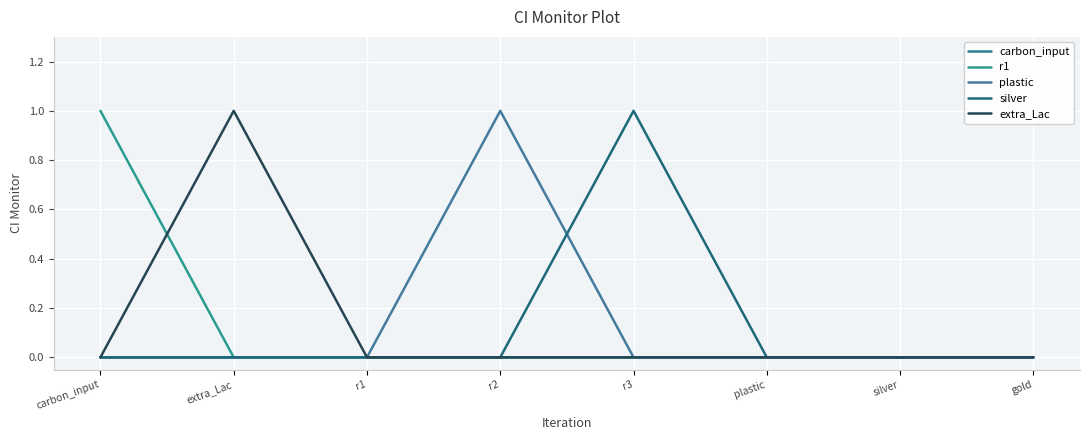

List the series in order of their peak value, lowest first.

carbon_input, r1, plastic, silver, extra_Lac